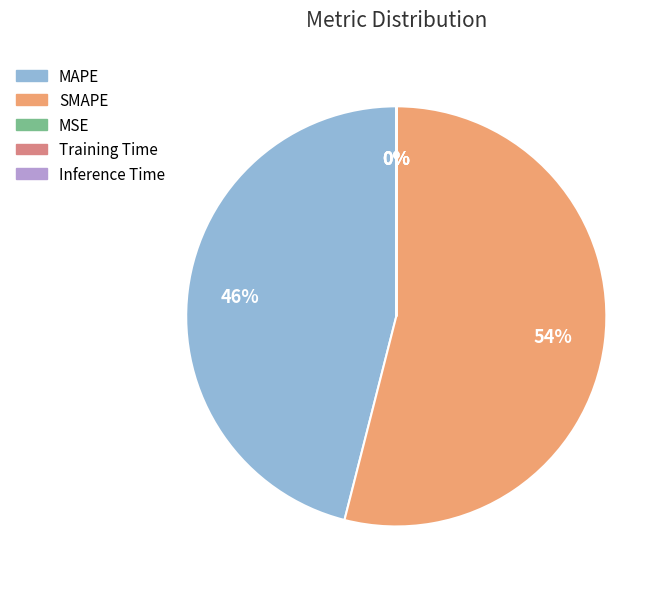

Is it true that MAPE is 38% of the pie?

False